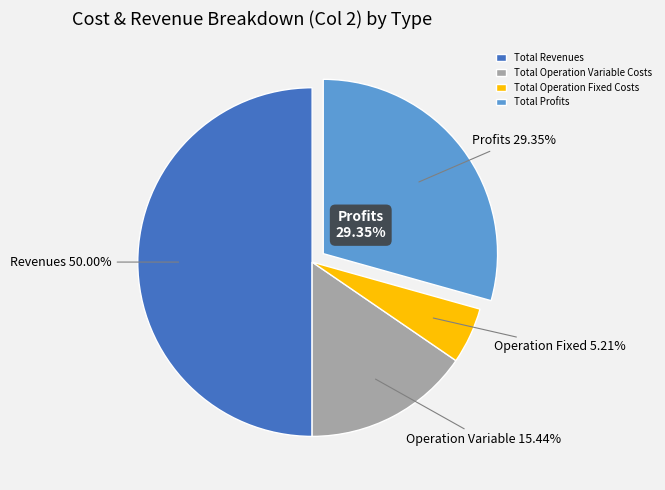

What is the largest slice in the pie chart?

Total Revenues